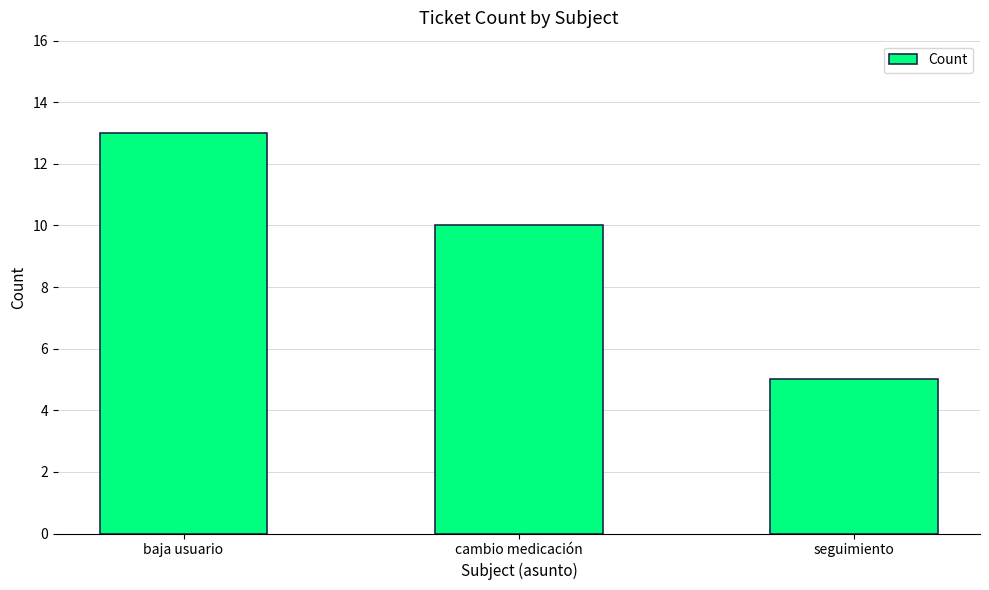

What is the label of the 2nd bar from the right?

cambio medicación